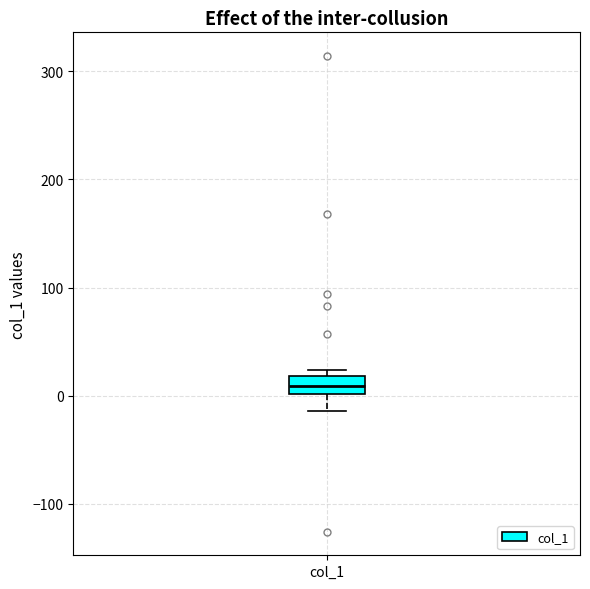

Where does the median line of the box for col_1 sit on the y-axis? The values are not printed on the chart, so give them approximately, as read against the axis.

10